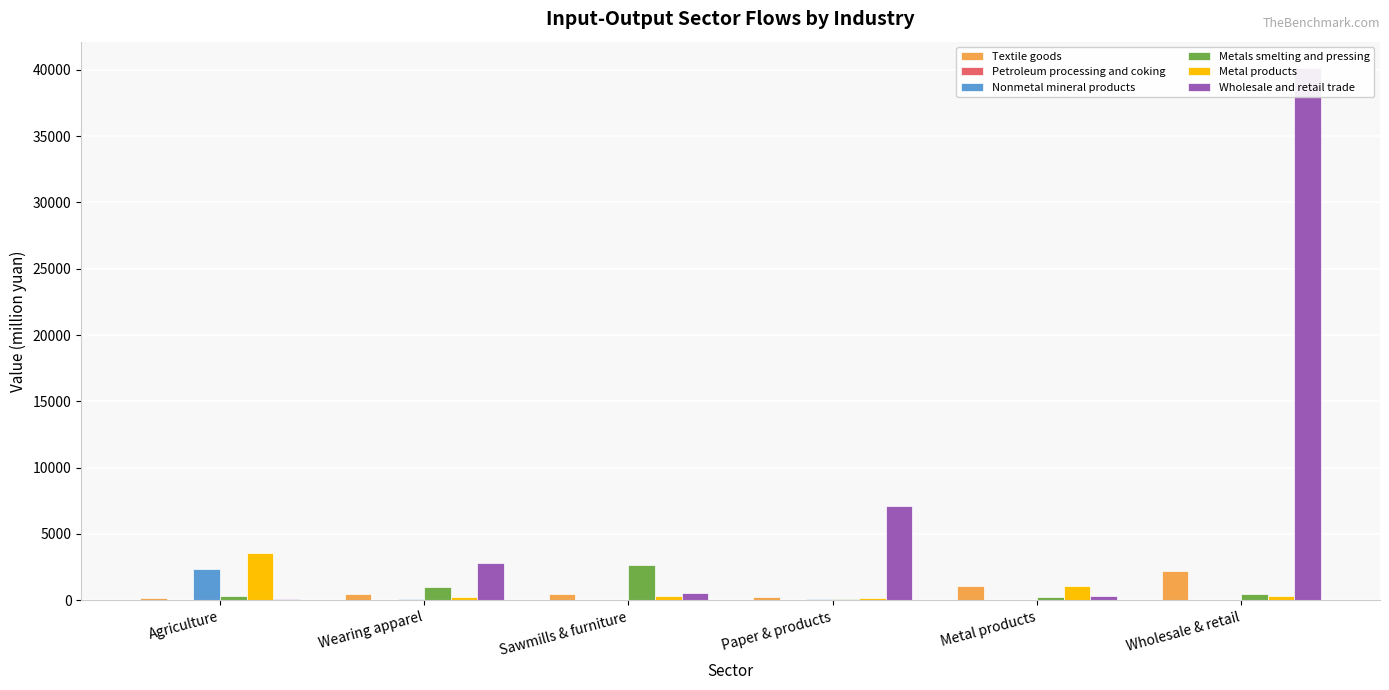

What is the sum of the Metal products values at Wearing apparel and Sawmills & furniture?

585.1